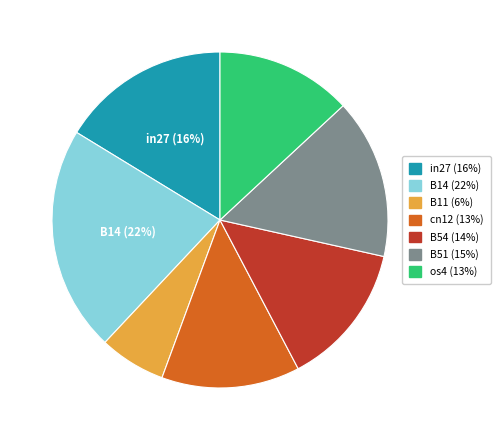

Is there any slice that represents more than half of the pie?

No